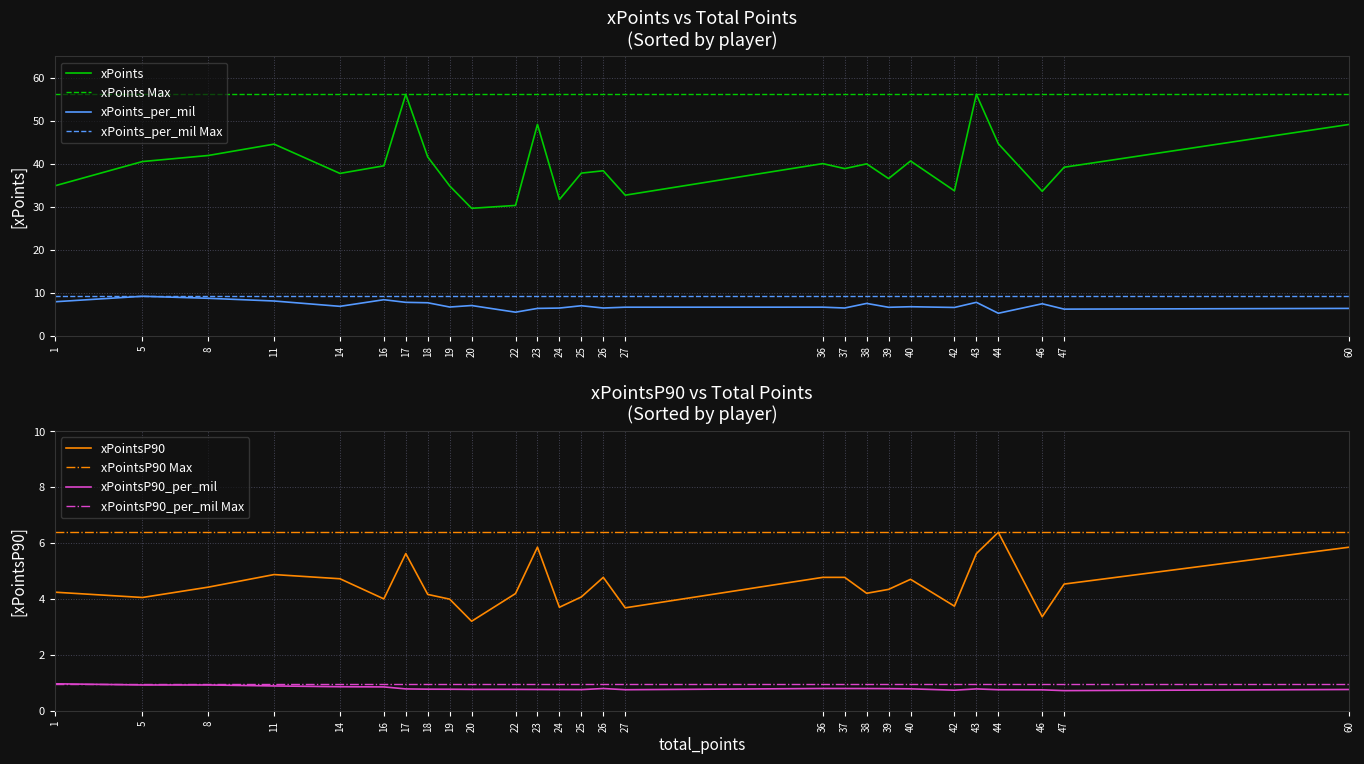

Rank the series by their maximum value, from lowest to highest.

xPointsP90_per_mil, xPointsP90, xPoints_per_mil, xPoints